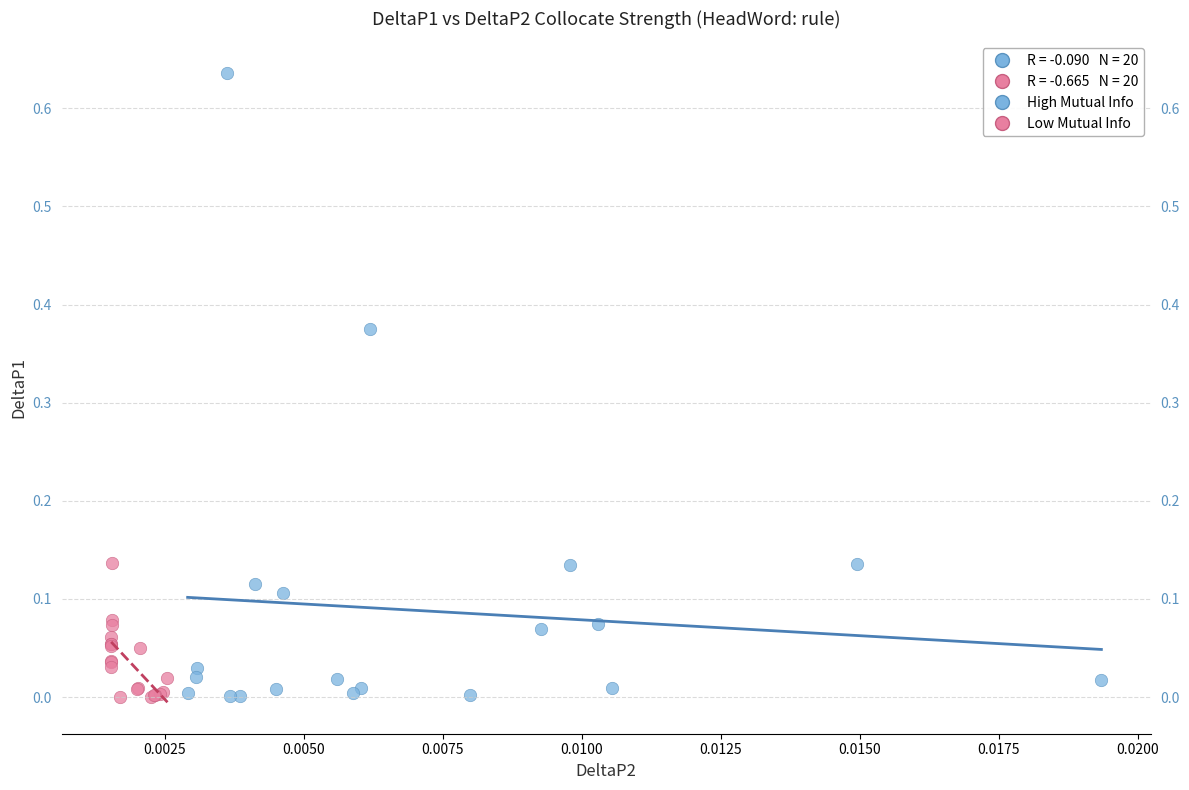

Which series reaches the maximum Y coordinate?

High Mutual Info